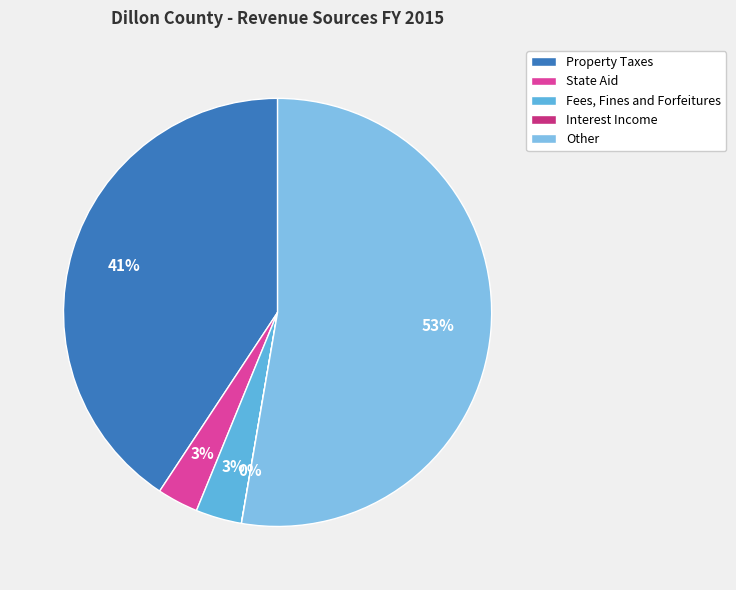

The Interest Income slice represents 0% of the pie. True or false?

True